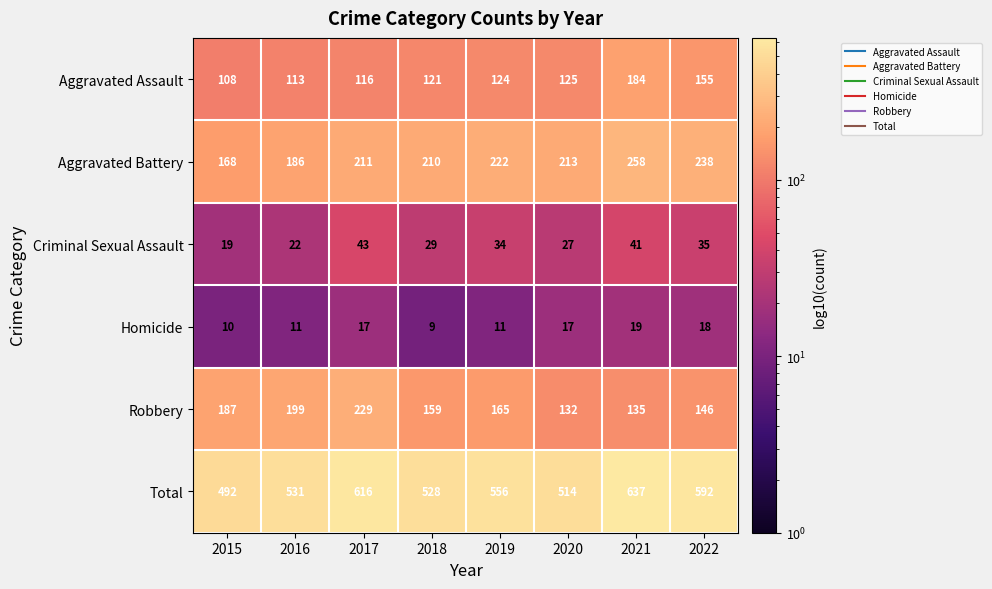

Which label corresponds to the smallest value in the chart?

2018